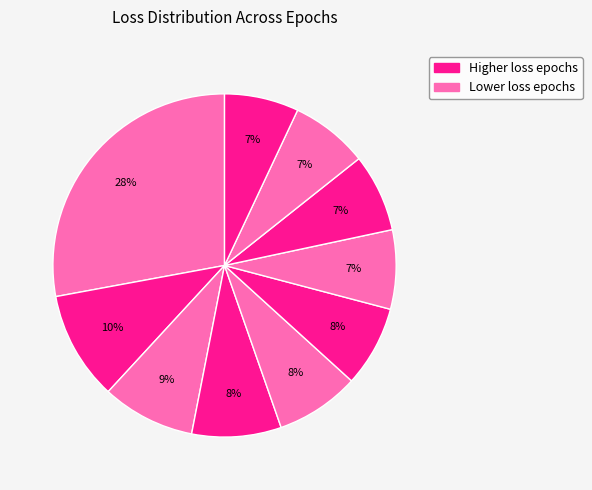

Rank the categories by value from highest to lowest.

0, 1, 2, 3, 4, 5, 6, 7, 8, 9